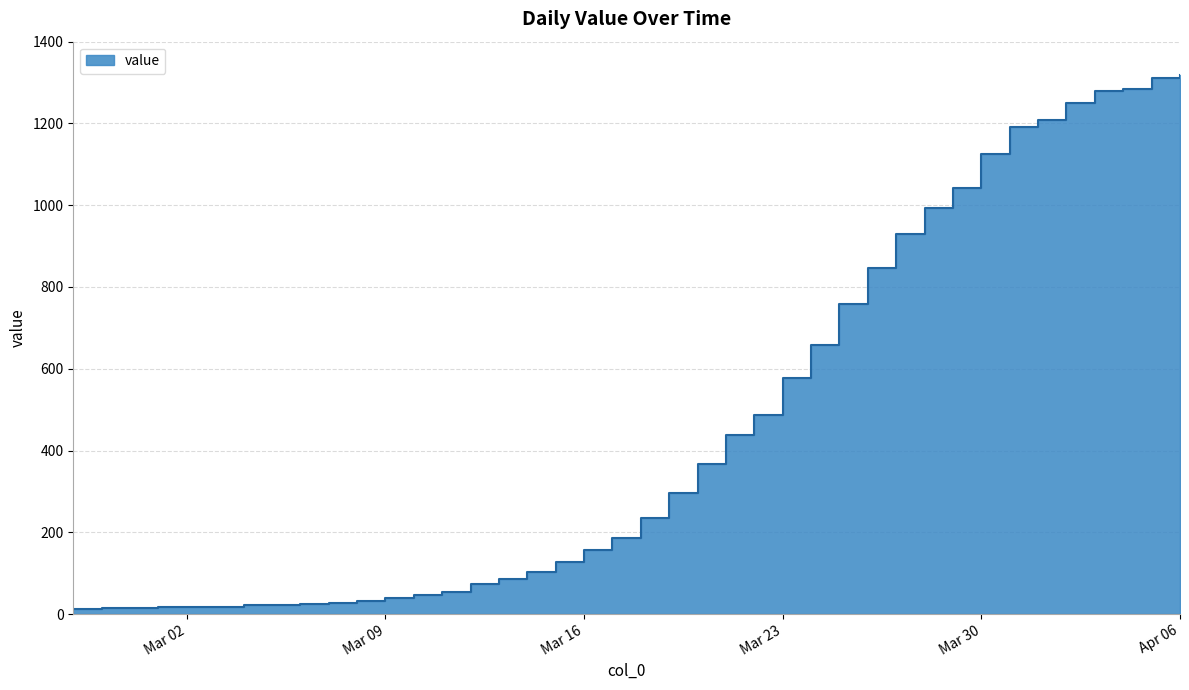

What is the sum of the values at 2020-03-13 and 2020-03-23?

663